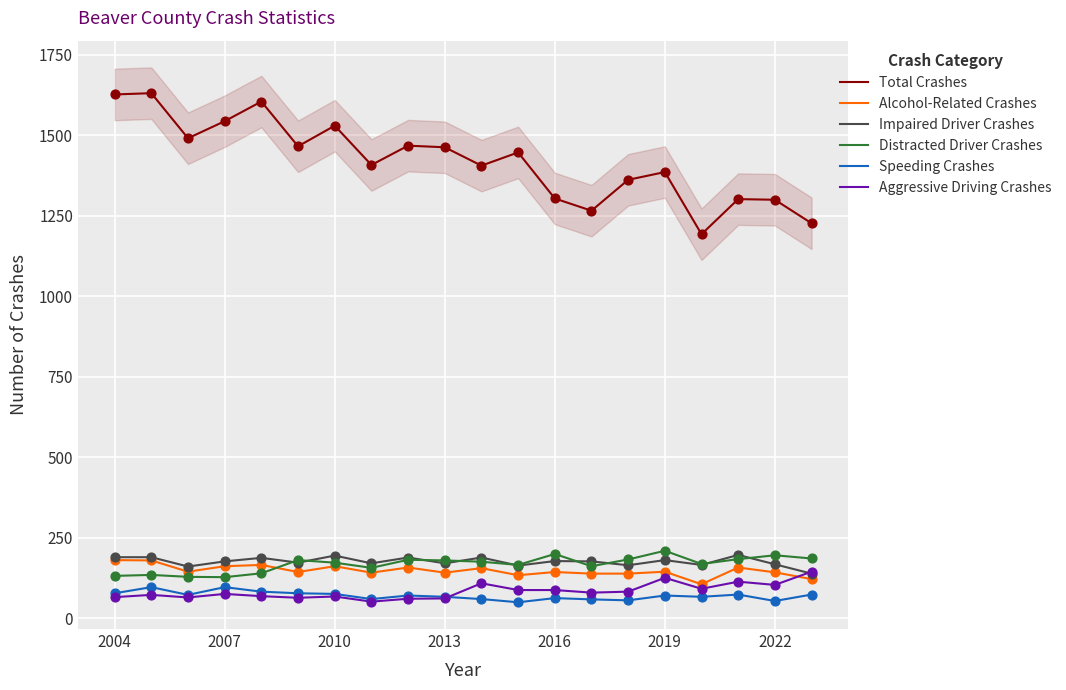

Which series has the largest total across all categories?

Total Crashes